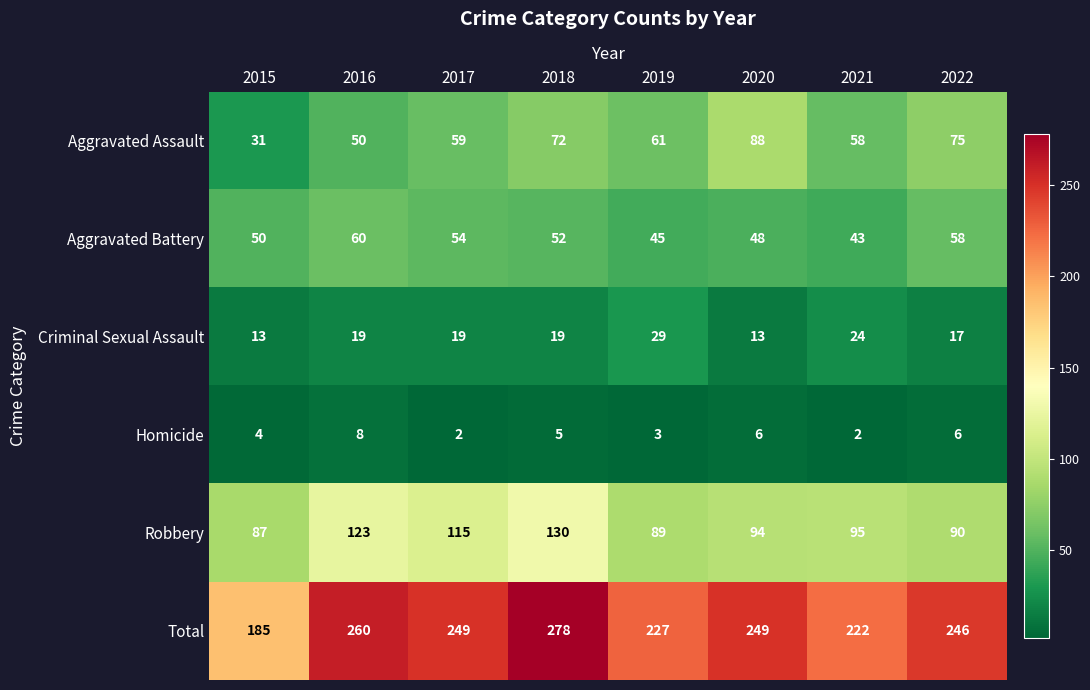

List the series in order of their peak value, highest first.

Total, Robbery, Aggravated Assault, Aggravated Battery, Criminal Sexual Assault, Homicide